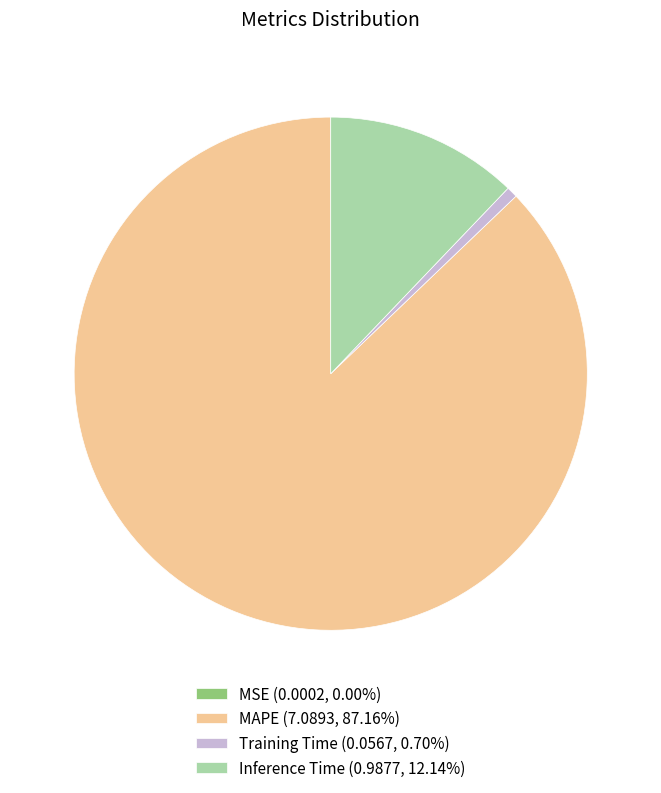

The Inference Time slice represents 1% of the pie. True or false?

False